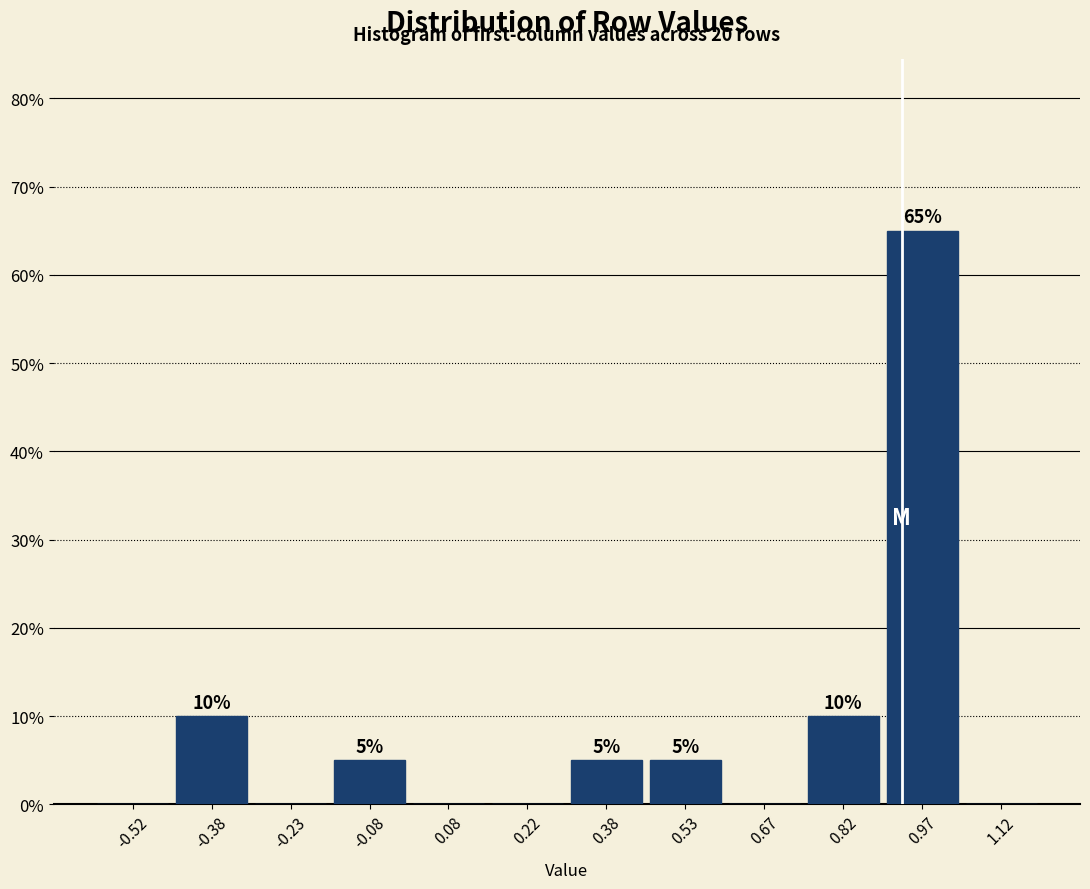

Over which range of the x-axis is the bar tallest?

0.90 to 1.05